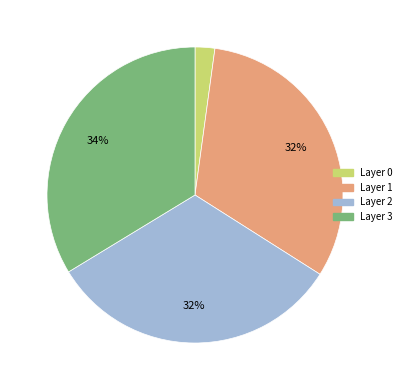

How many slices are in this pie chart?

4